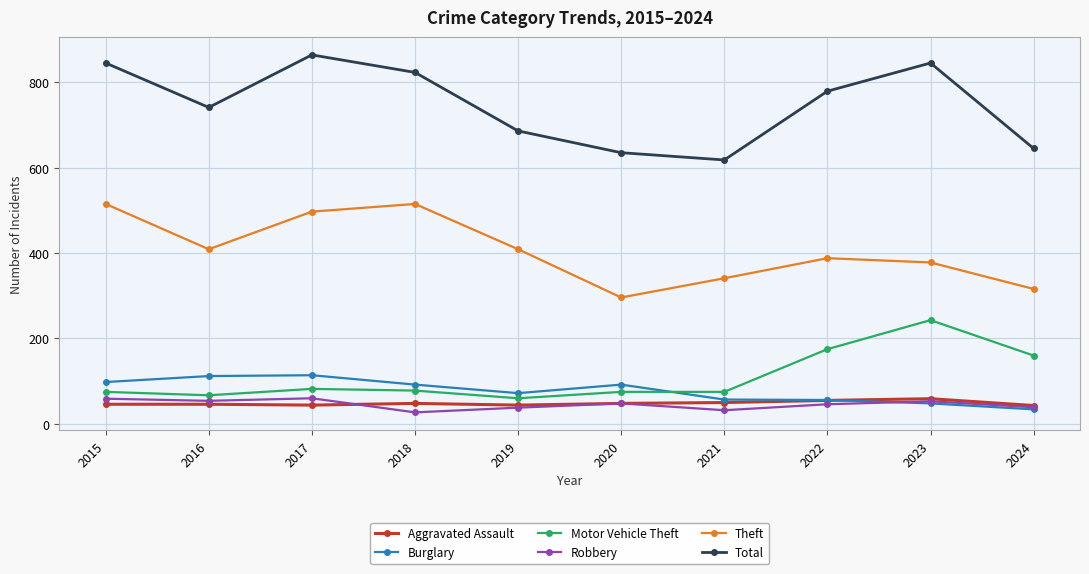

True or false: Burglary has more than 1 interior local peaks.

True